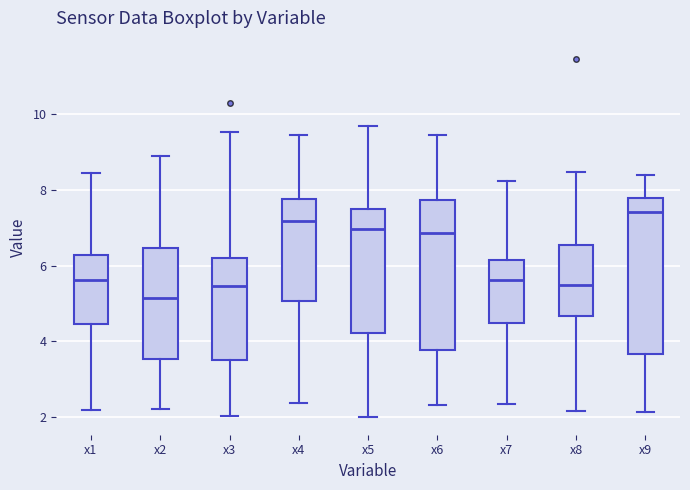

Where is the lower edge of the box for x8 on the y-axis? The values are not printed on the chart, so give them approximately, as read against the axis.

4.6